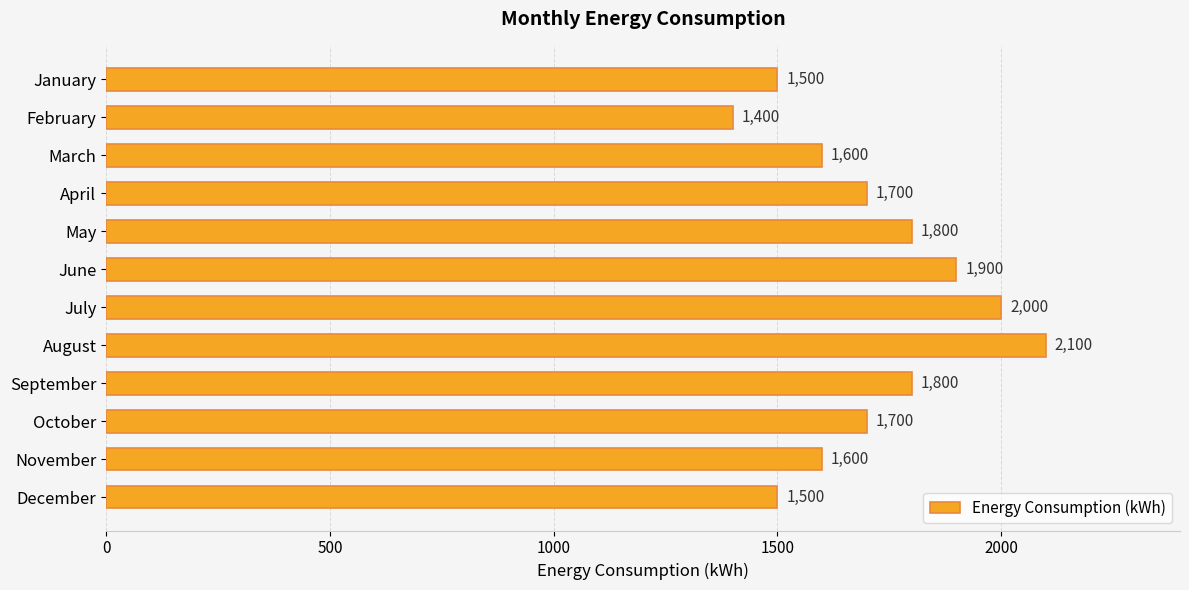

What is the value of the 5th bar from the top?

1800